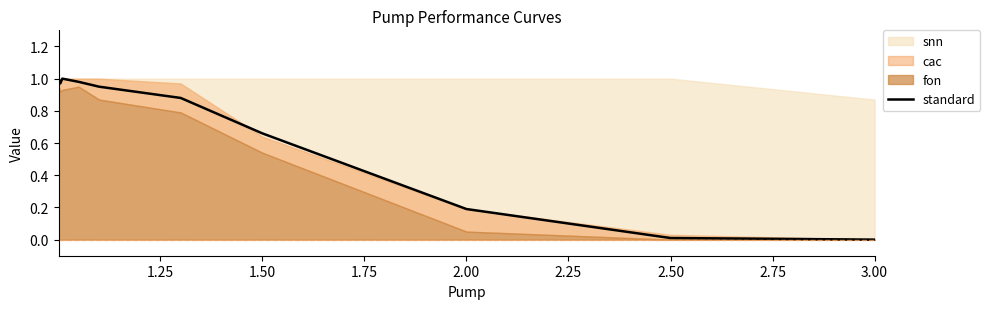

How many interior local peaks (higher than both neighbors) does the data have?

1